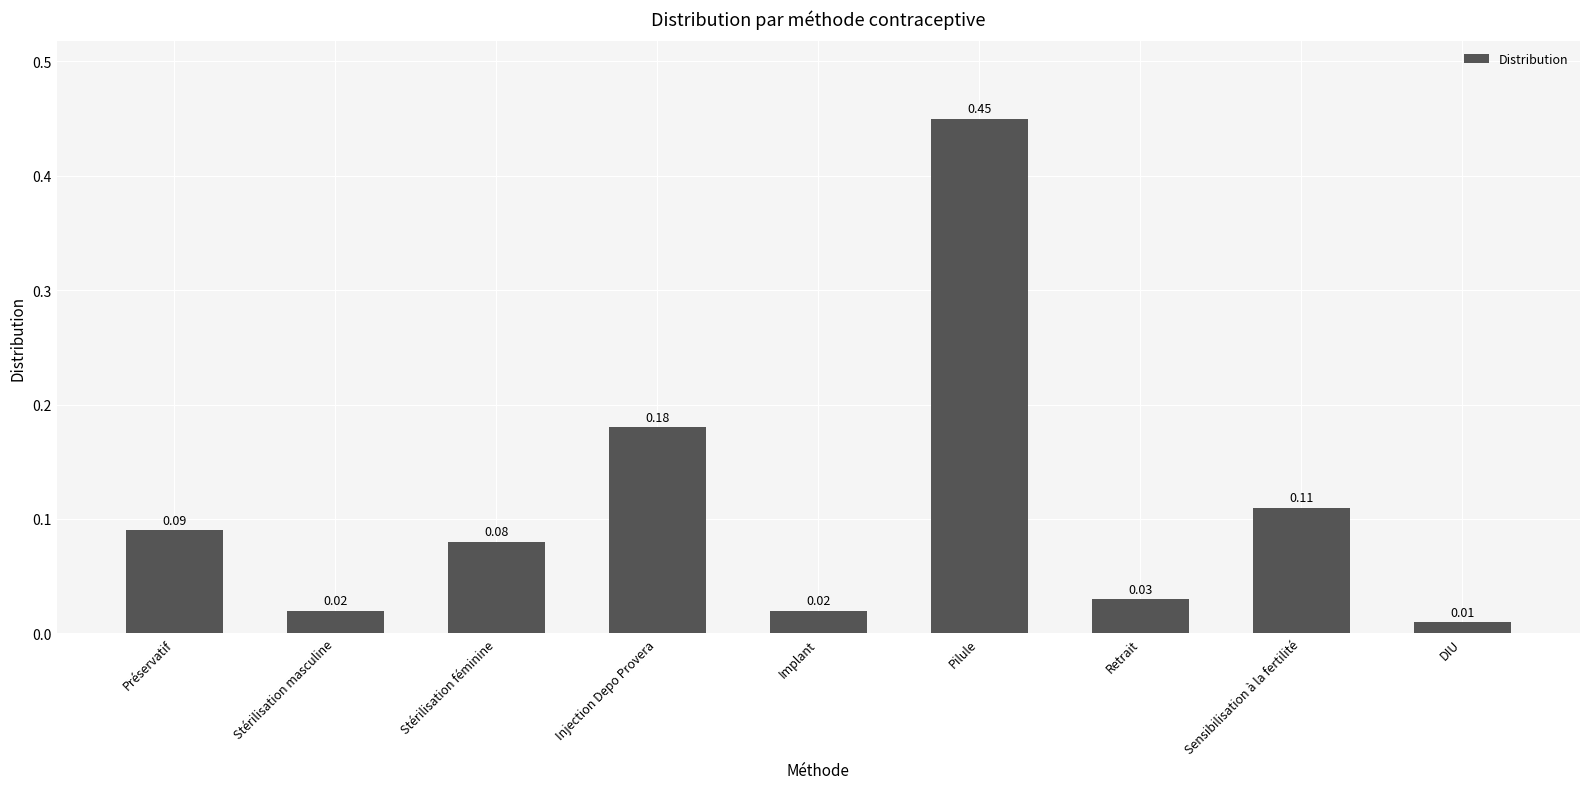

Which category has the highest value across all series?

Pilule